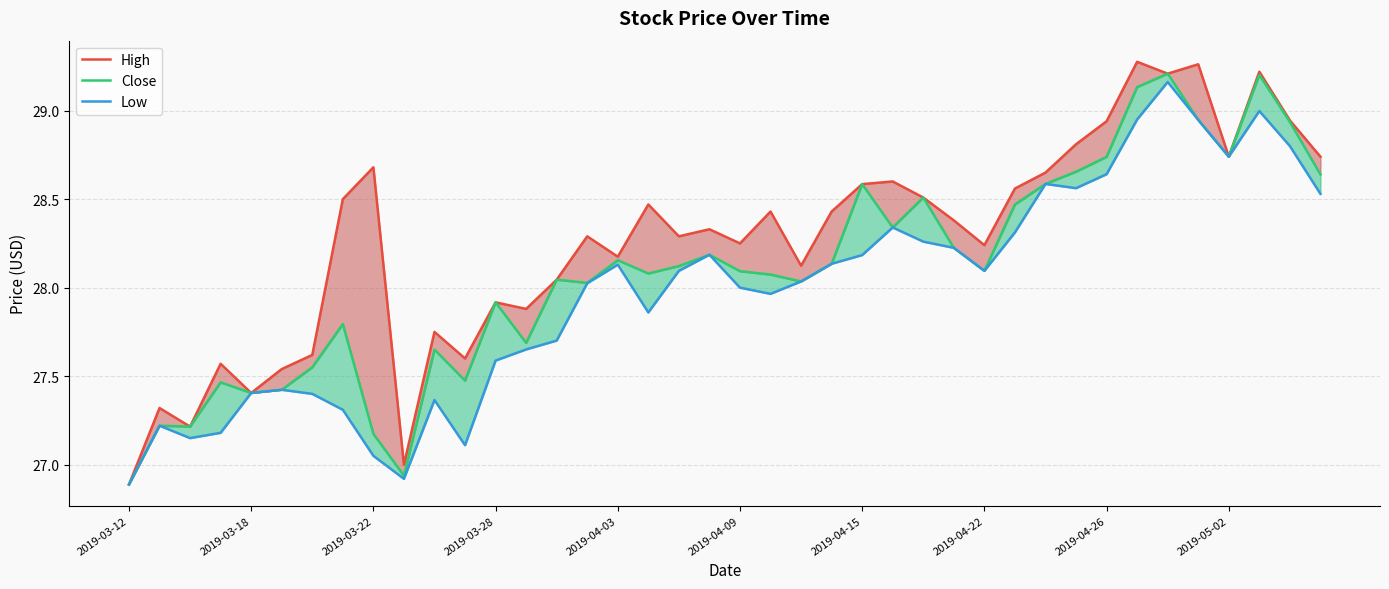

List the labels in order of Low value, largest first.

34, 37, 33, 35, 38, 36, 32, 30, 31, 39, 25, 29, 26, 27, 19, 24, 23, 16, 18, 28, 22, 15, 20, 21, 17, 14, 13, 12, 2019-04-09, 2019-04-03, 2019-04-15, 10, 2019-04-22, 2019-03-18, 2019-03-28, 2019-03-22, 11, 2019-04-26, 2019-05-02, 2019-03-12